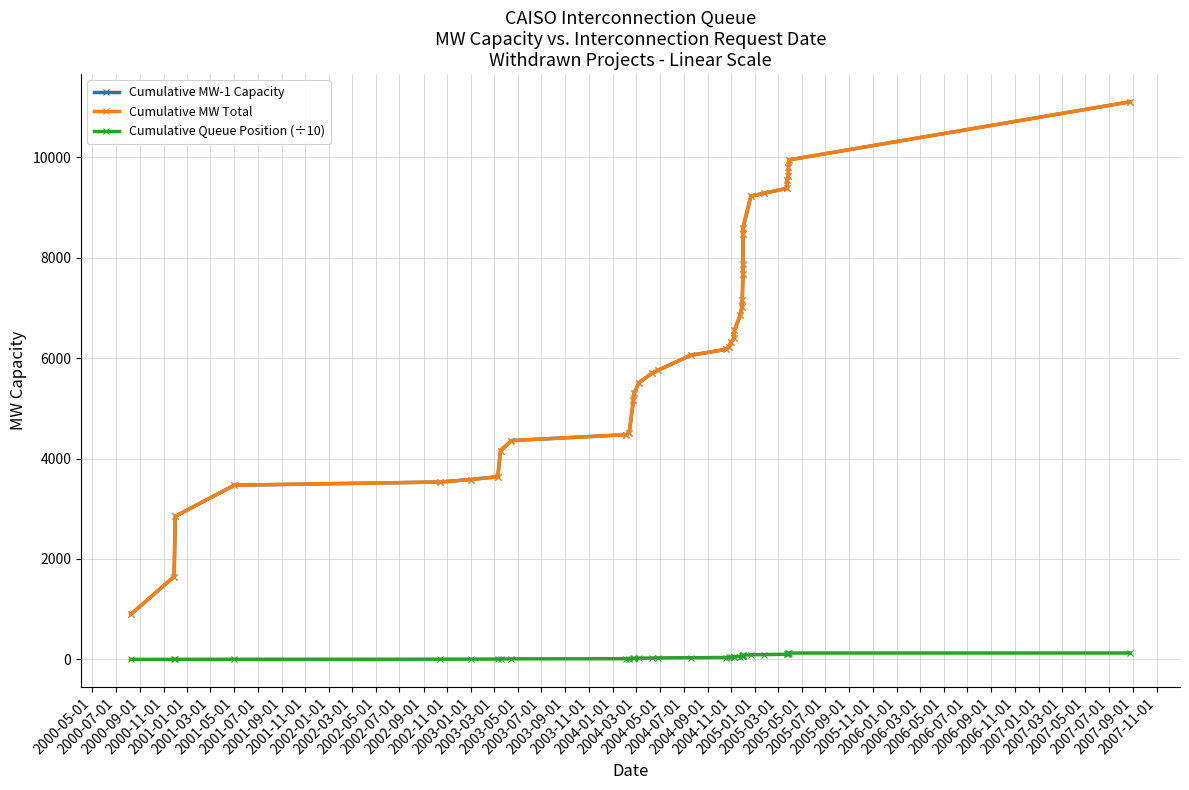

How many lines are shown in the chart?

3